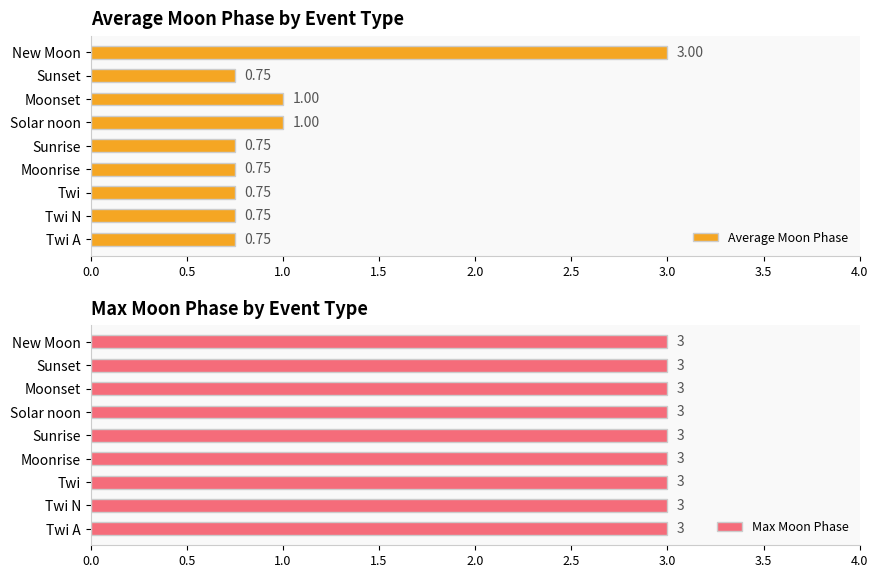

At how many categories does at least one series exceed 2?

1